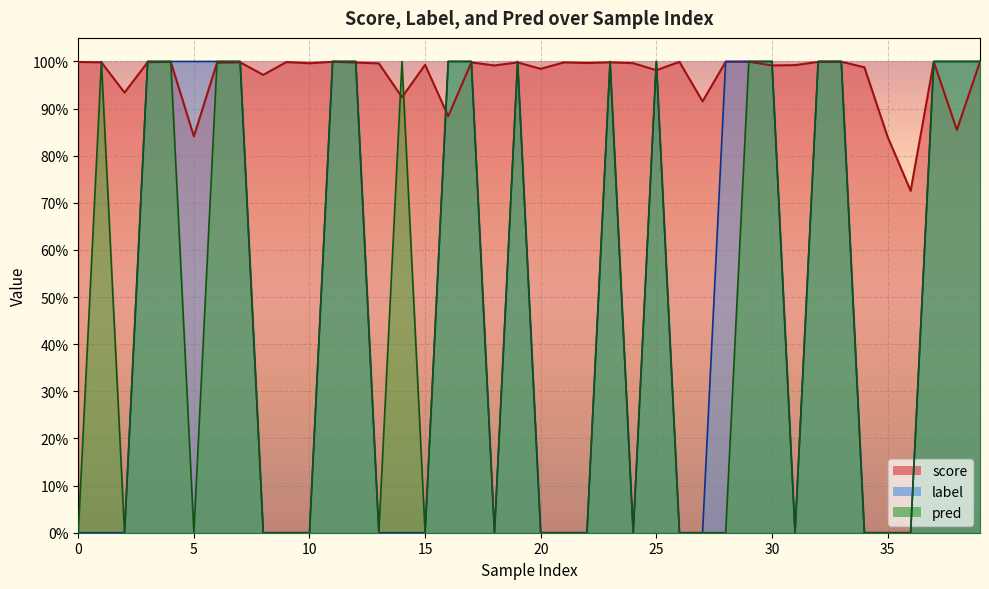

How many interior local peaks does the label series have?

3